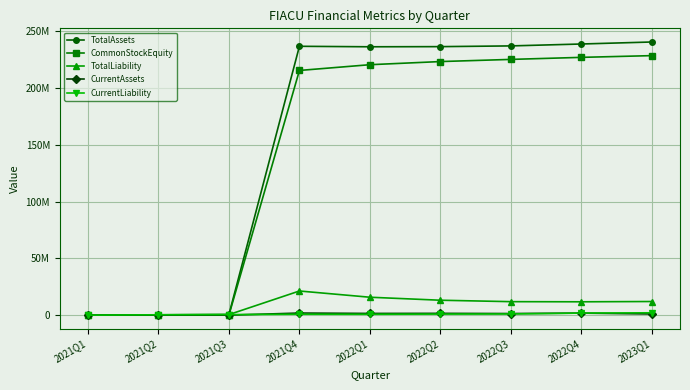

List the series in order of their peak value, lowest first.

CurrentAssets, CurrentLiability, TotalLiability, CommonStockEquity, TotalAssets